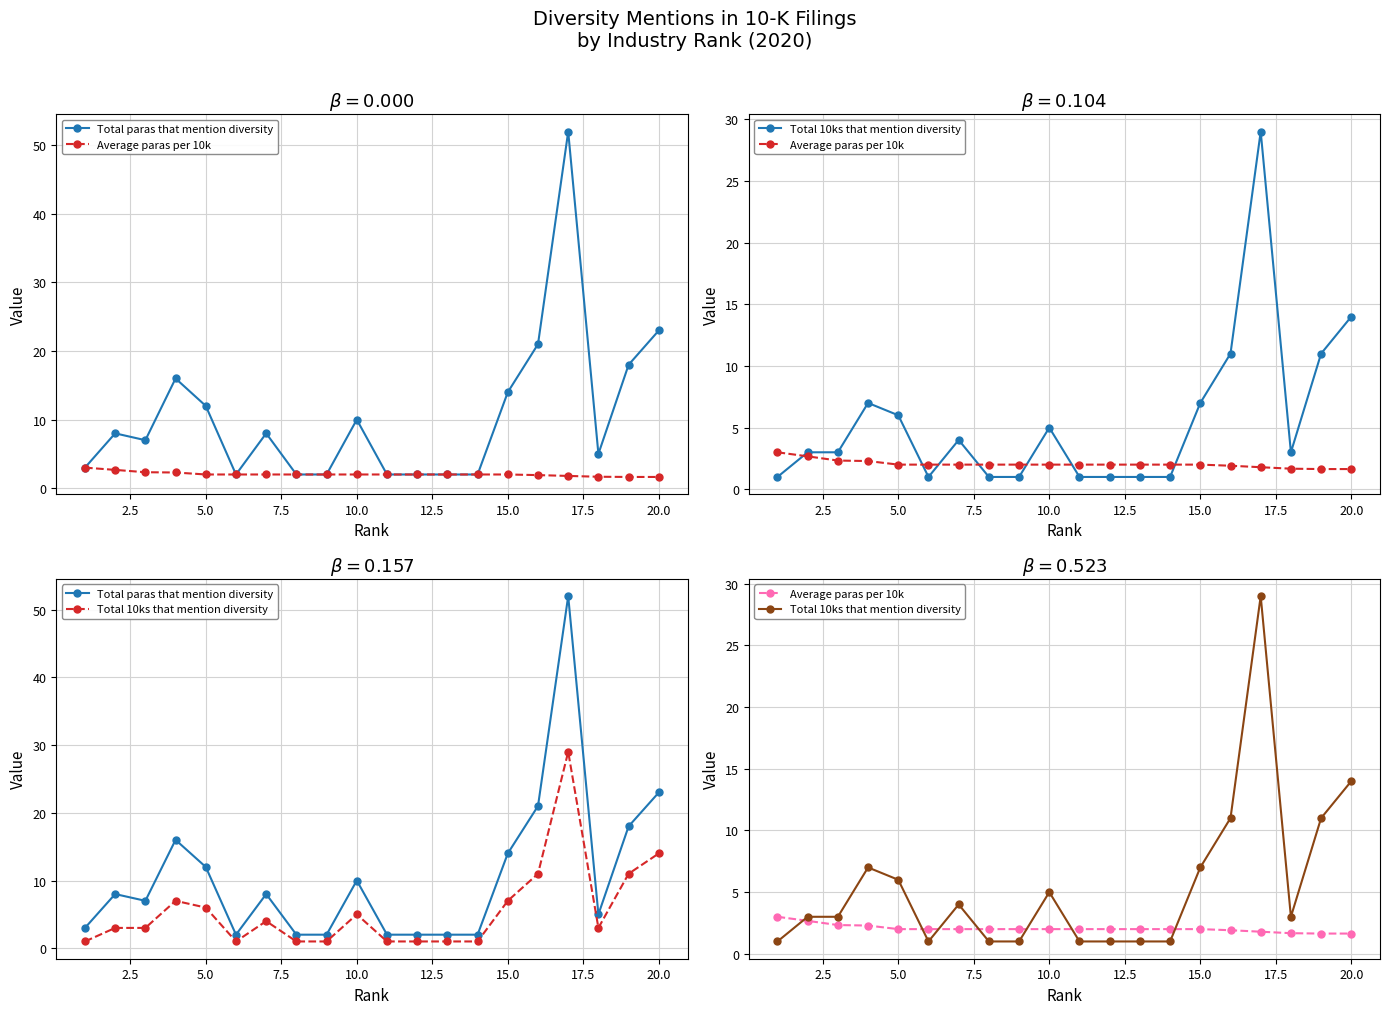

Does the chart display data point markers on the line(s)?

Yes